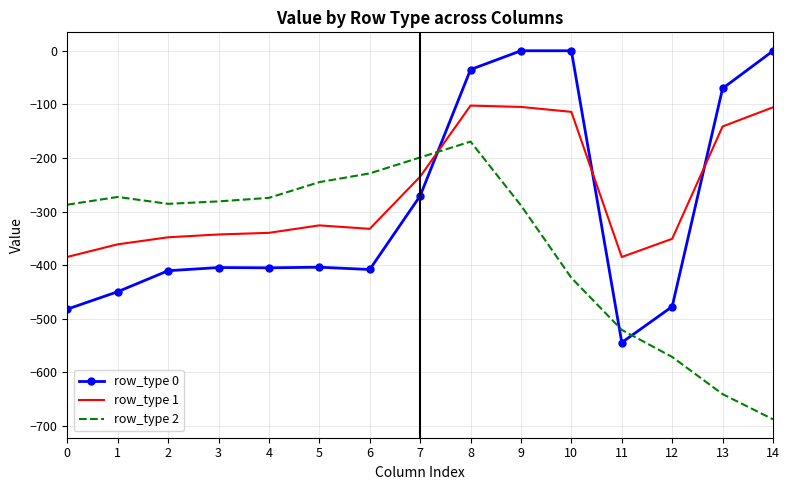

At which category is the sum across all series the highest?

8